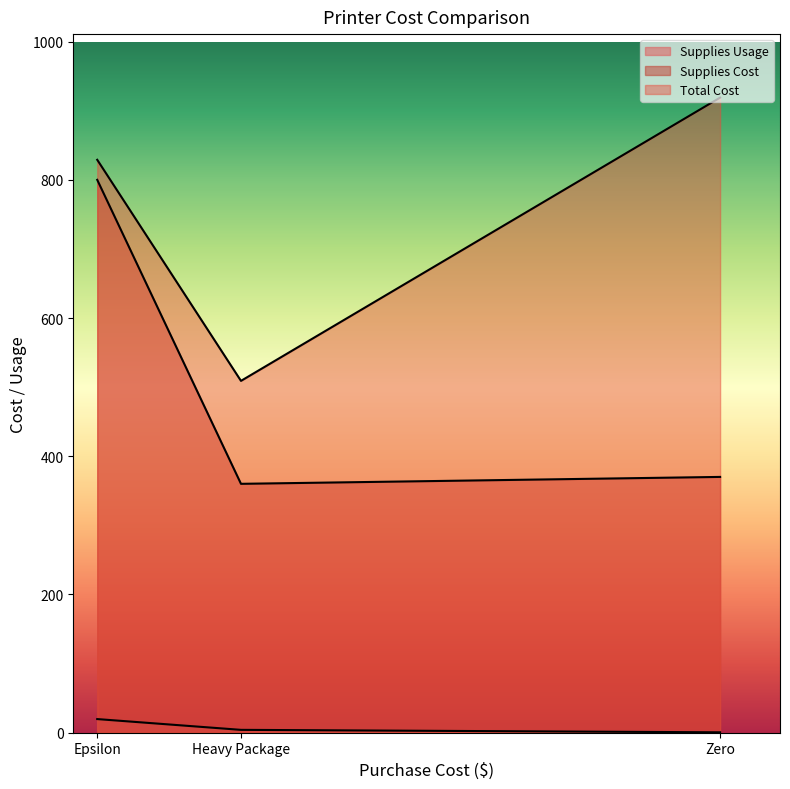

What is the average value of the Supplies Usage series?

7.9